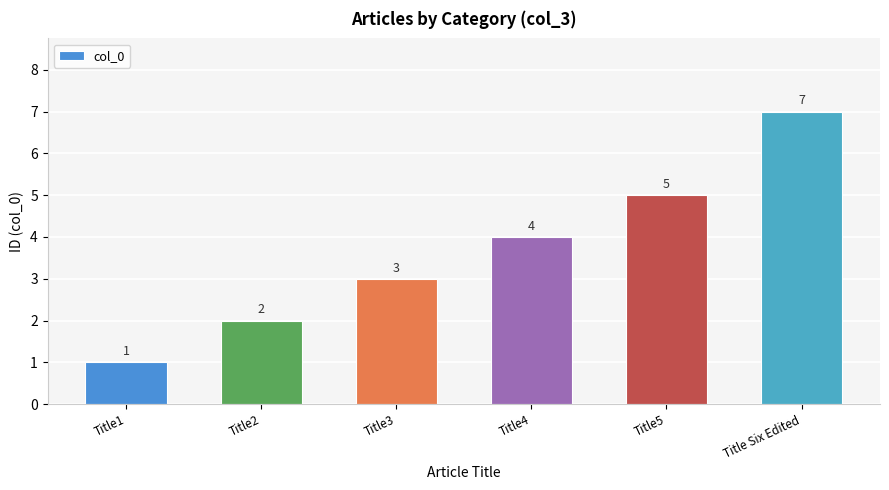

At which category does the chart reach its minimum across all series?

Title1